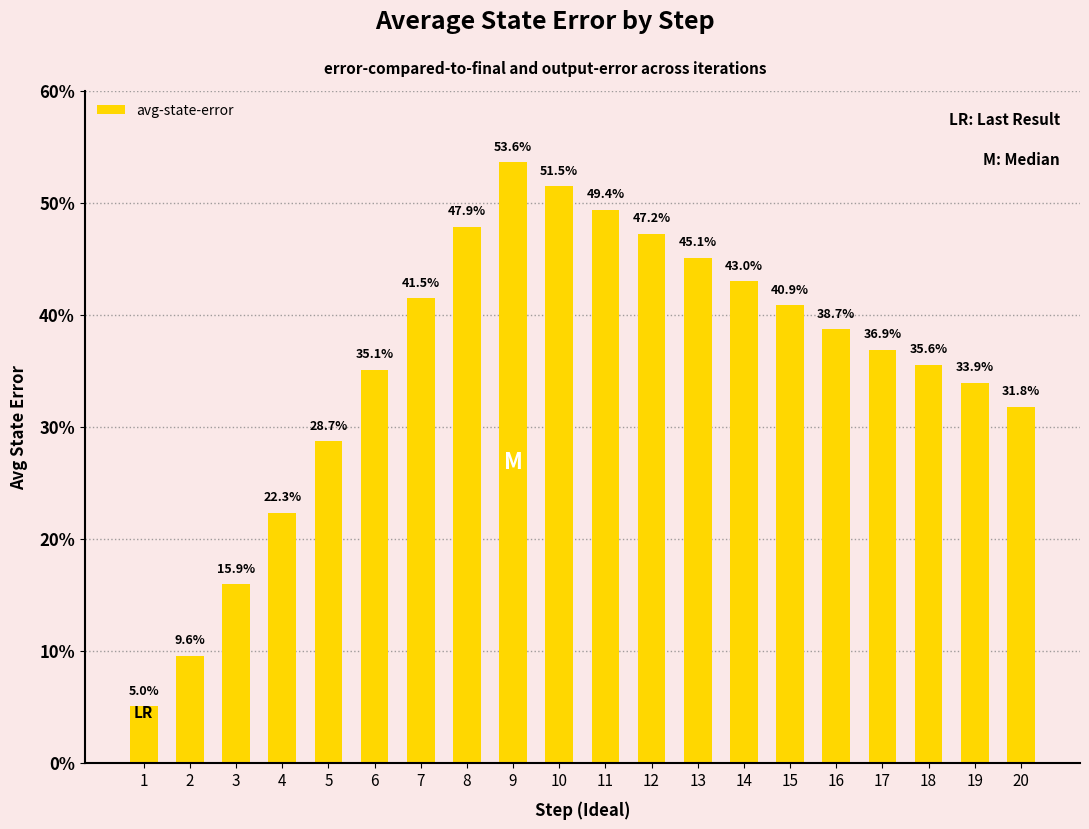

Is it true that the value at 18 is 0.4?

True